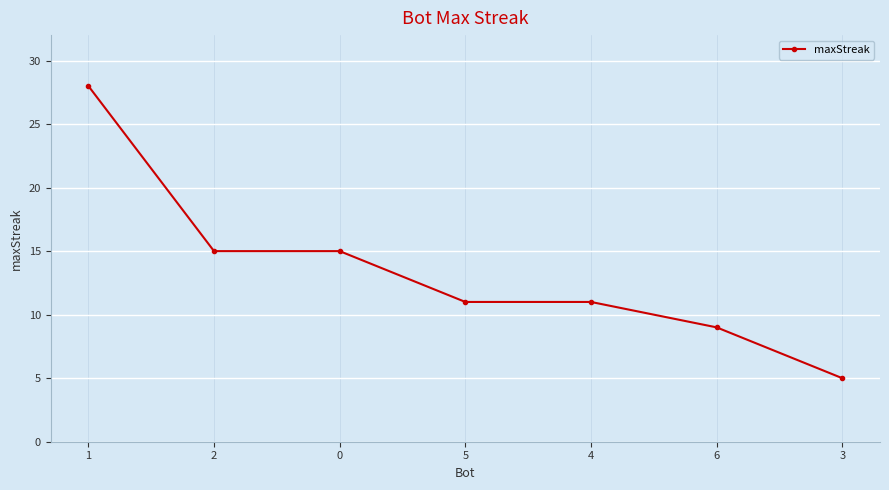

At which category does the chart reach its minimum across all series?

3